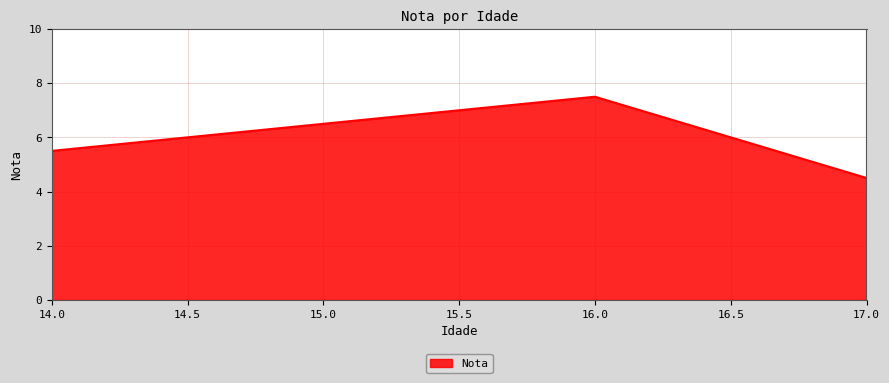

What is the change in value from 14.0 to 17.0?

-1.0